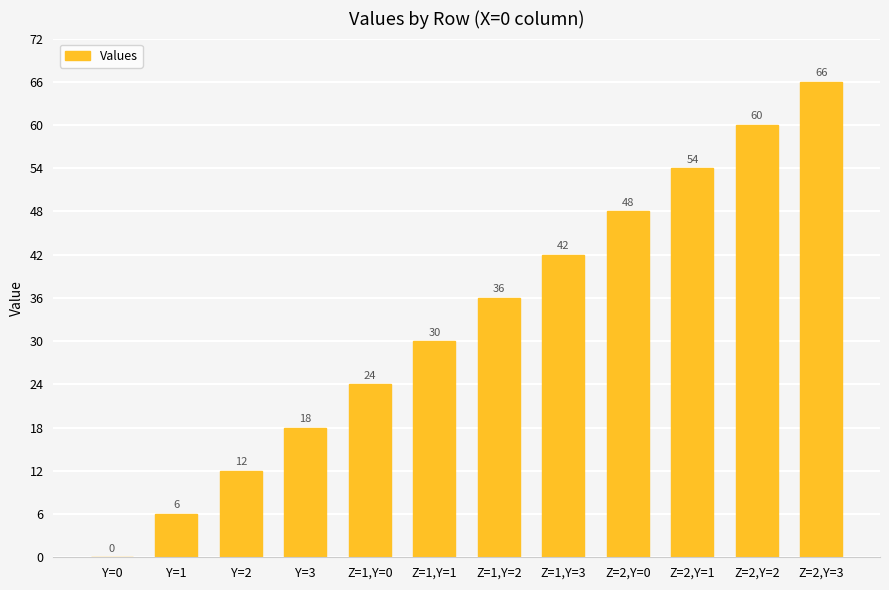

At which label is the value closest to 33?

Z=1,Y=1